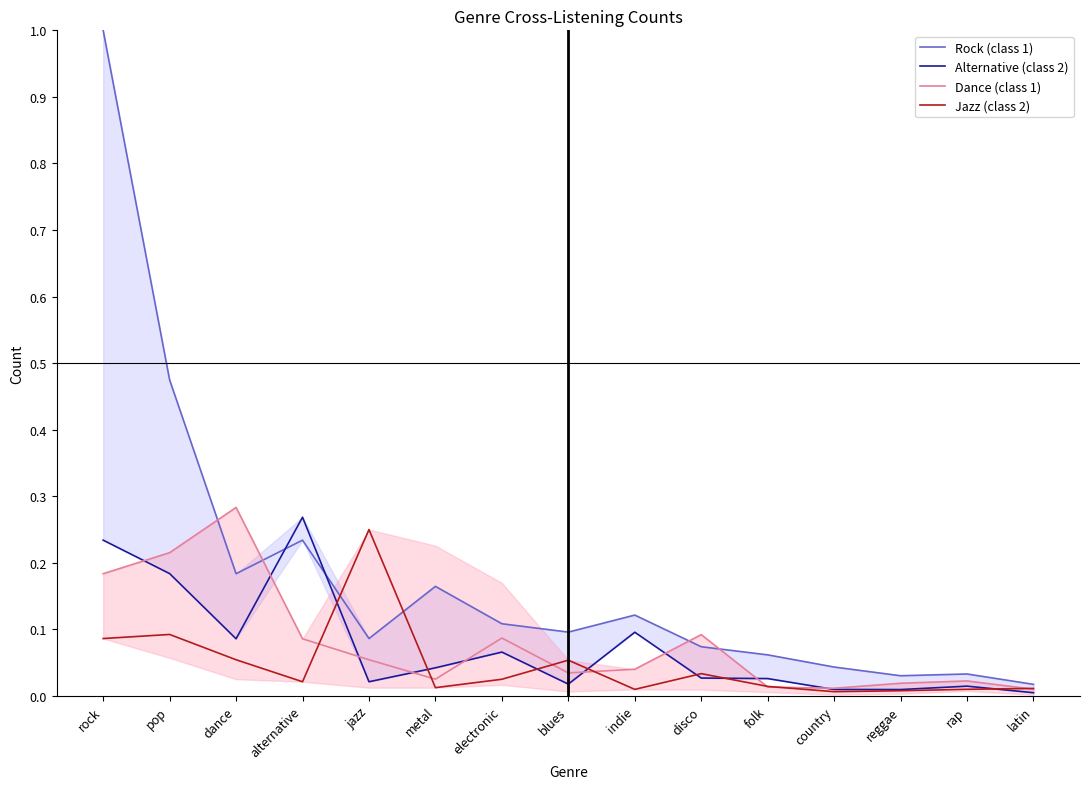

At which category is the sum across all series the highest?

rock